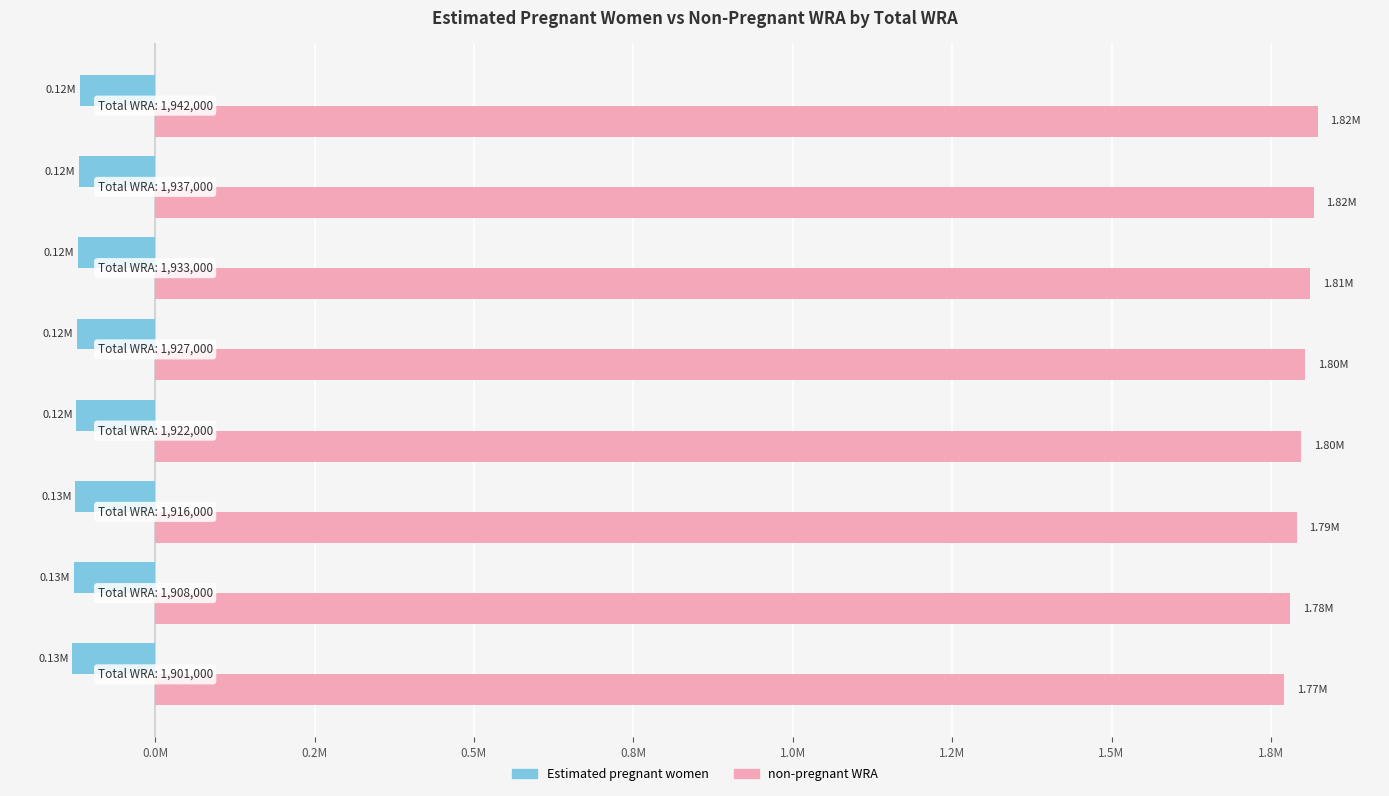

Which series has the largest total across all categories?

non-pregnant WRA